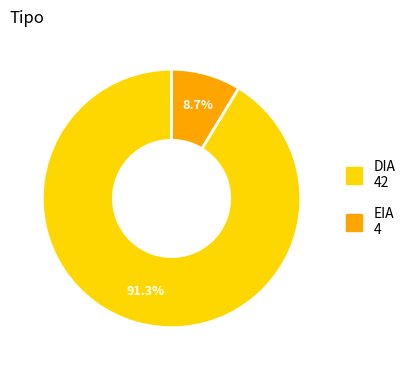

Does EIA represent more than half of the total?

No